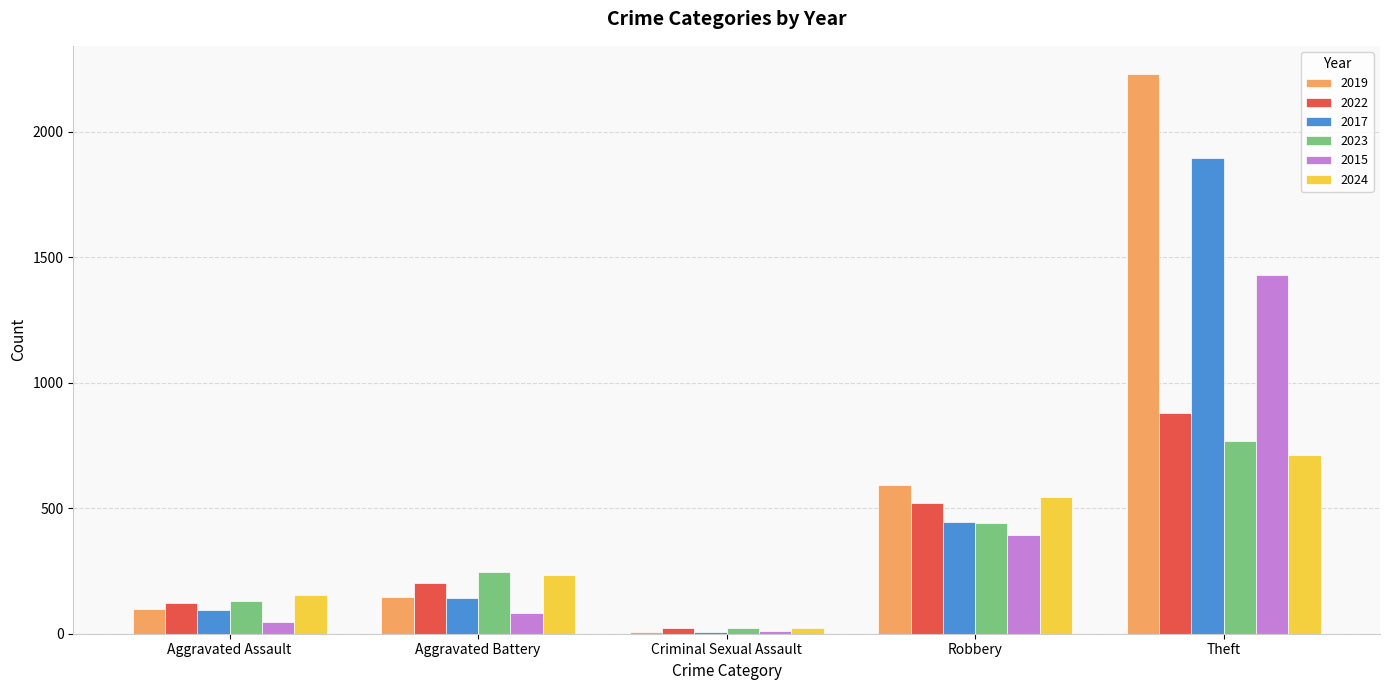

The 2023 series shows 137 at Robbery. True or false?

False